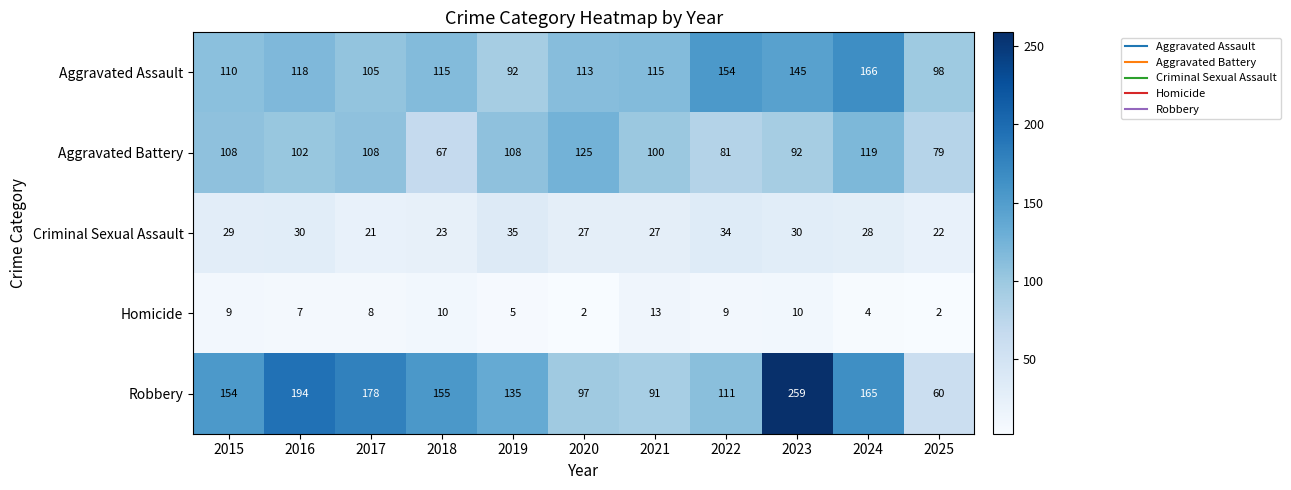

Which series has the largest range (max minus min)?

Robbery